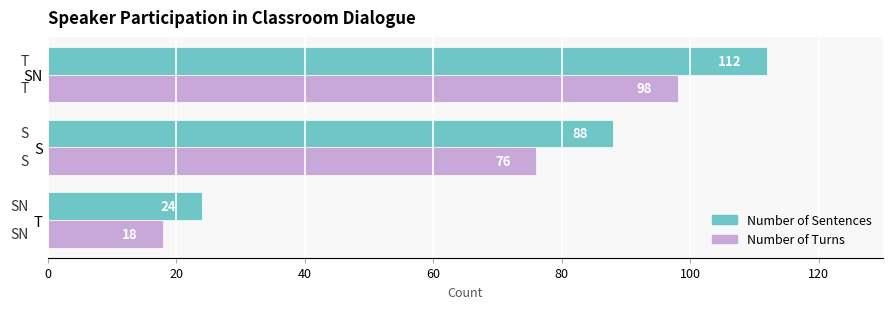

The Number of Sentences series shows 112 at SN. True or false?

True